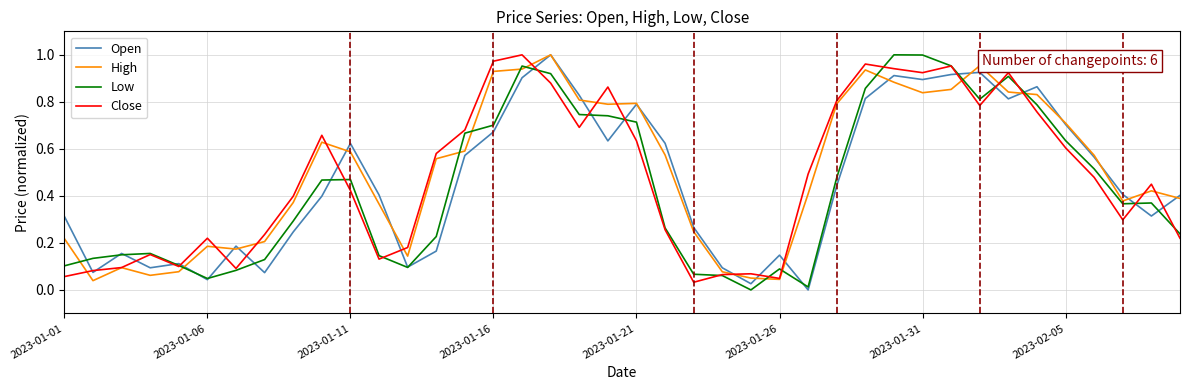

The Open series shows 0.6 at 2023-01-01. True or false?

False